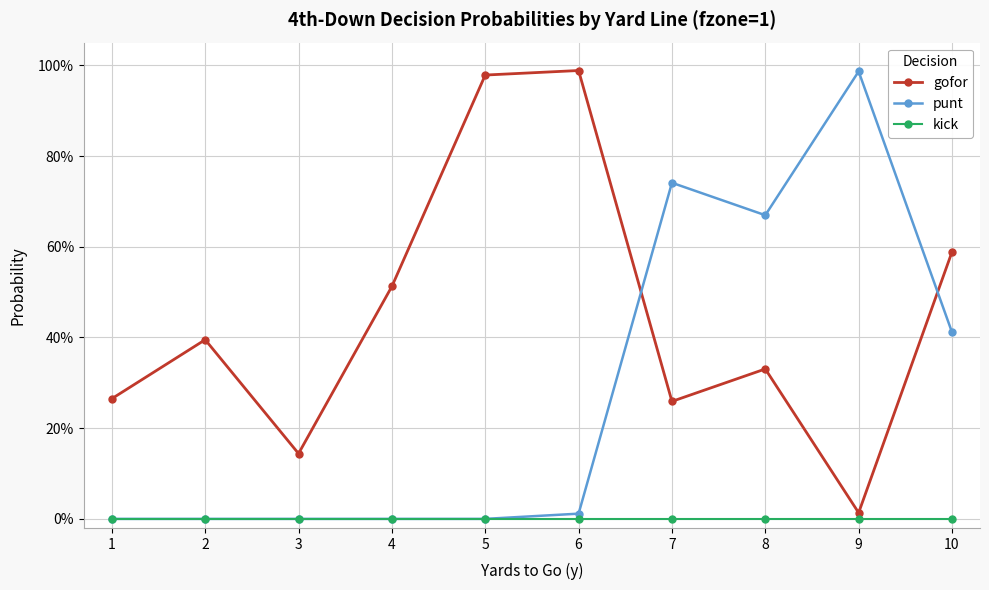

Which series has the largest total across all categories?

gofor